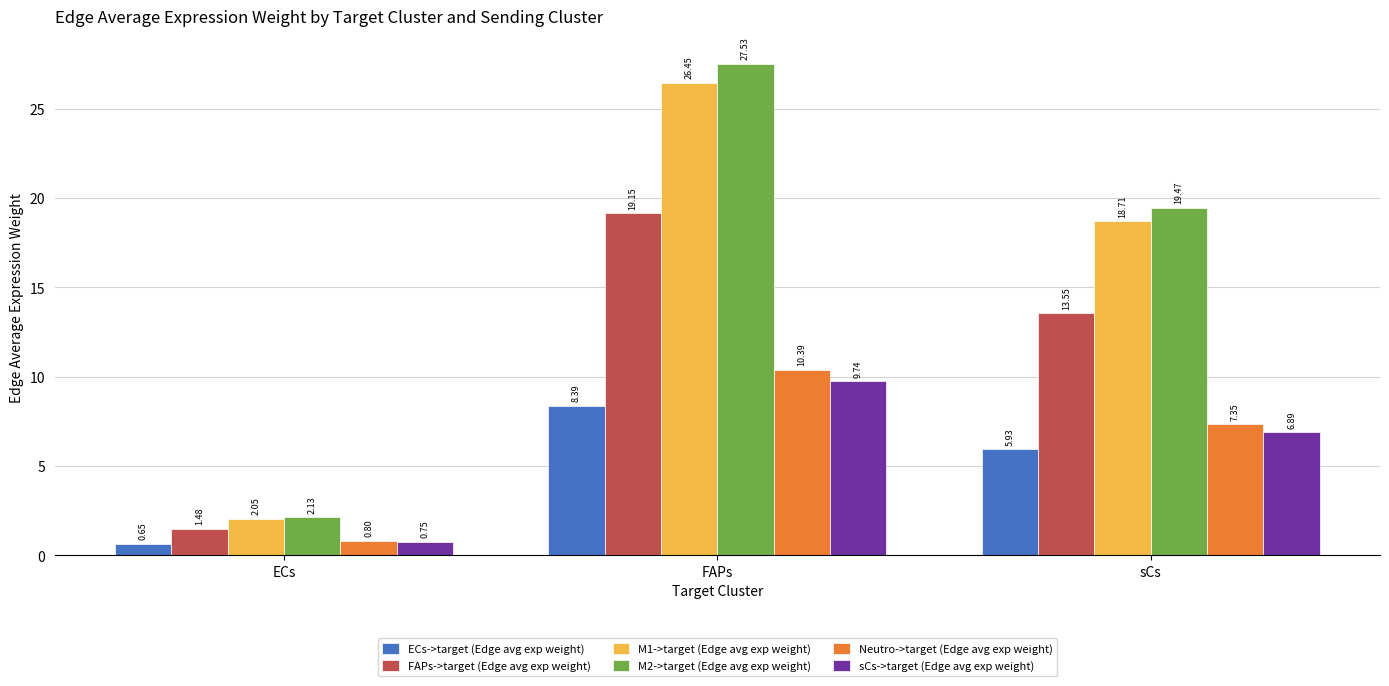

What position from the left is FAPs?

2